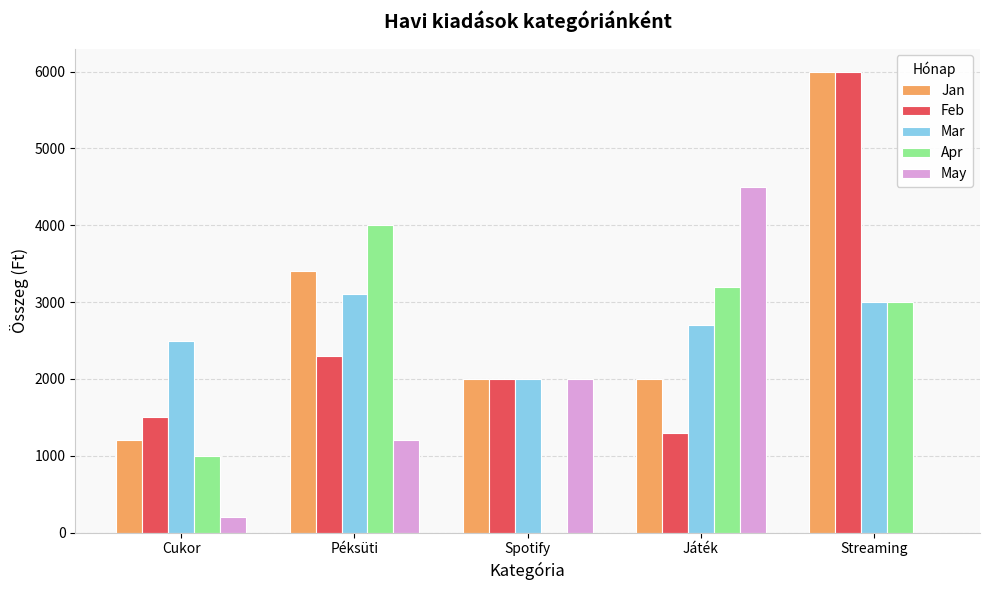

Reading right to left, extract all data points from this chart.

Jan: 6000	2000	2000	3400	1200
Feb: 6000	1300	2000	2300	1500
Mar: 3000	2700	2000	3100	2500
Apr: 3000	3200	0	4000	1000
May: 0	4500	2000	1200	200